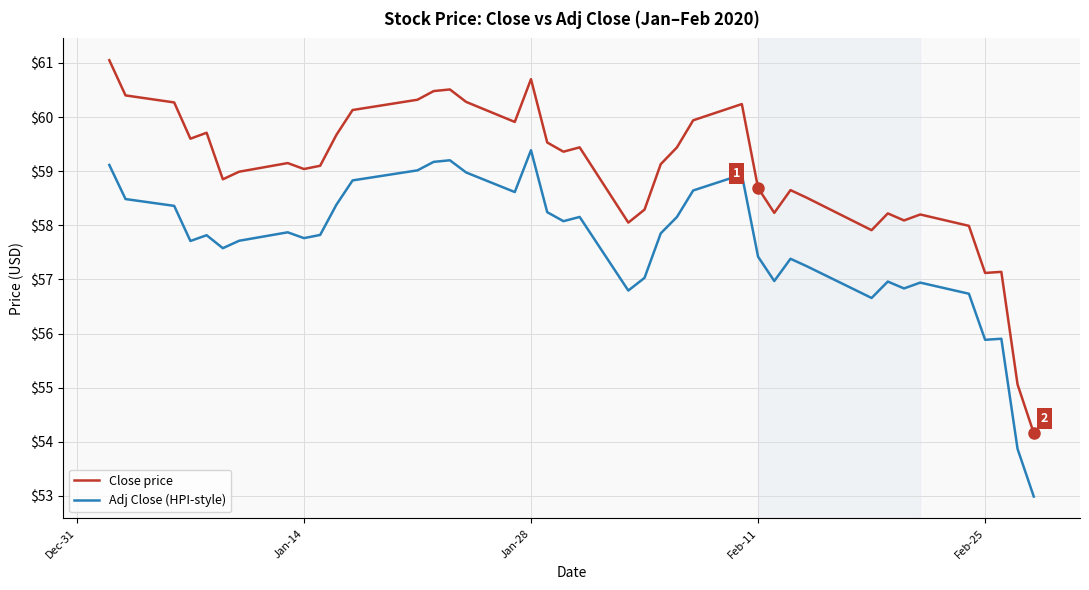

Rank the series by their average value, from highest to lowest.

Close price, Adj Close (HPI-style)